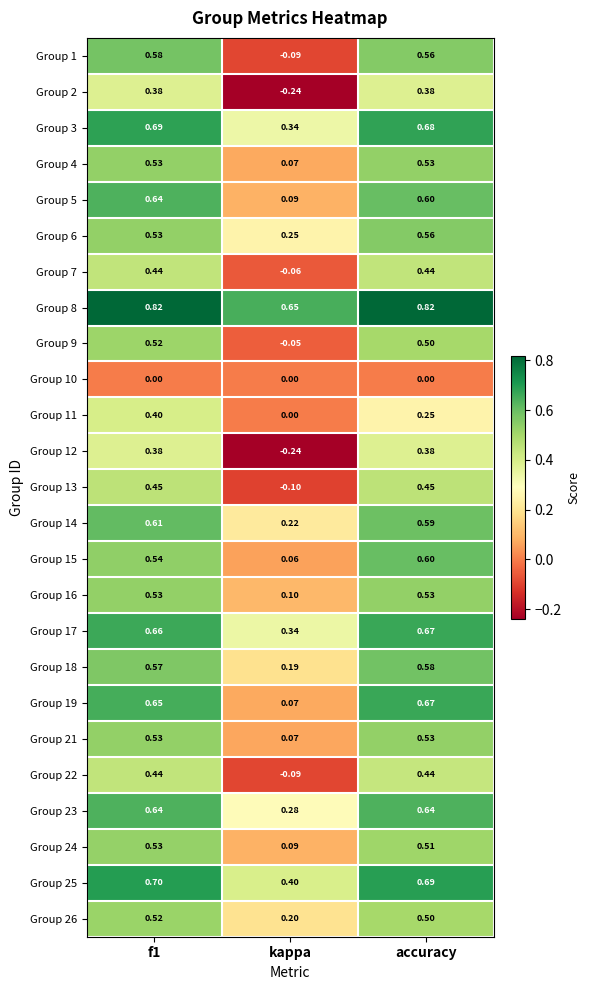

At which label does Group 6 reach its peak?

accuracy